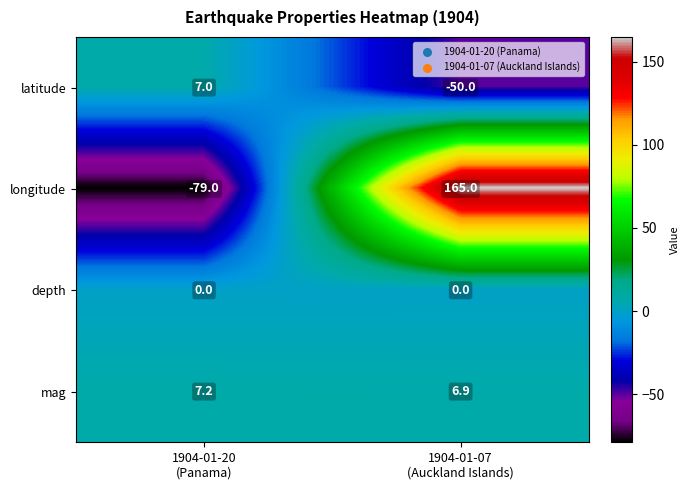

What is the difference between the maximum and minimum values in the mag series?

0.3